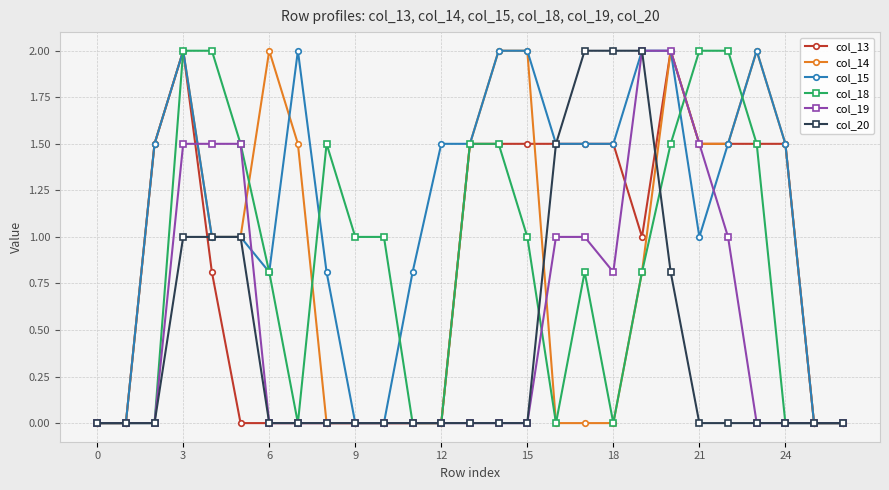

Which series has the largest total across all categories?

col_15